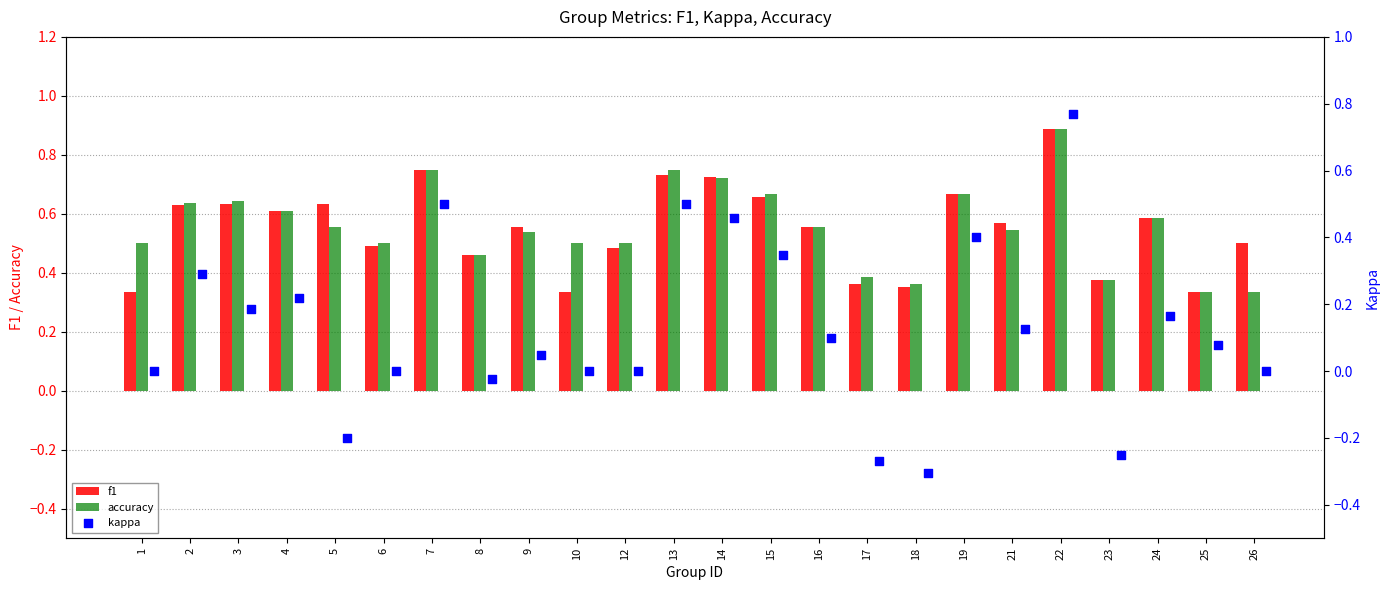

Which series reaches the maximum Y coordinate?

accuracy